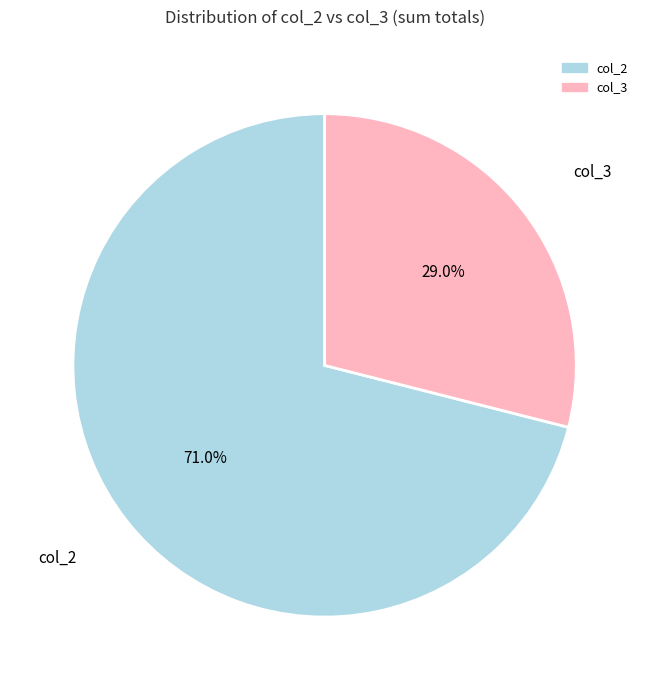

Is there any slice that represents more than half of the pie?

Yes